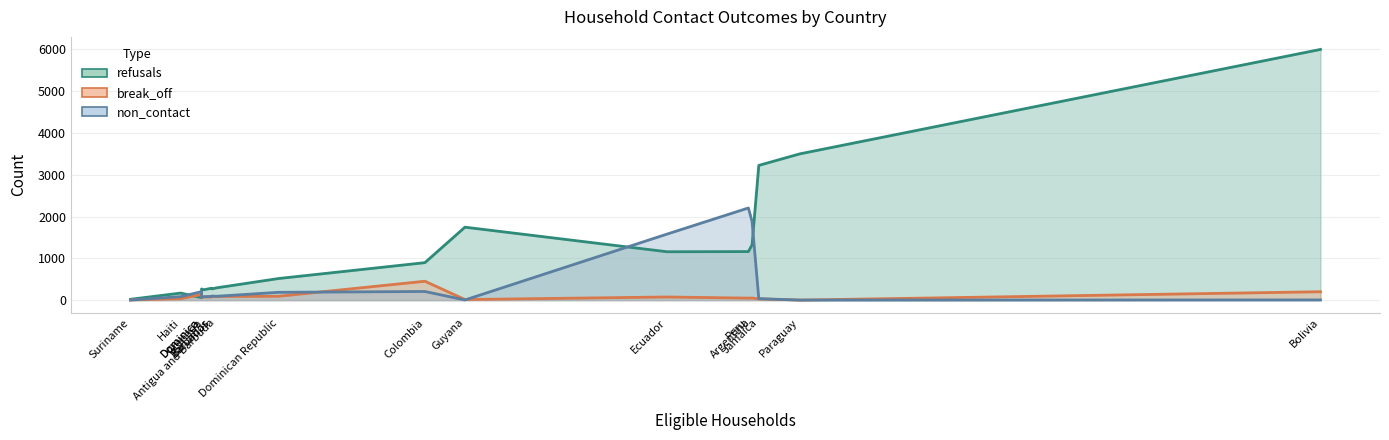

True or false: break_off has a value of 76 at Grenada.

True